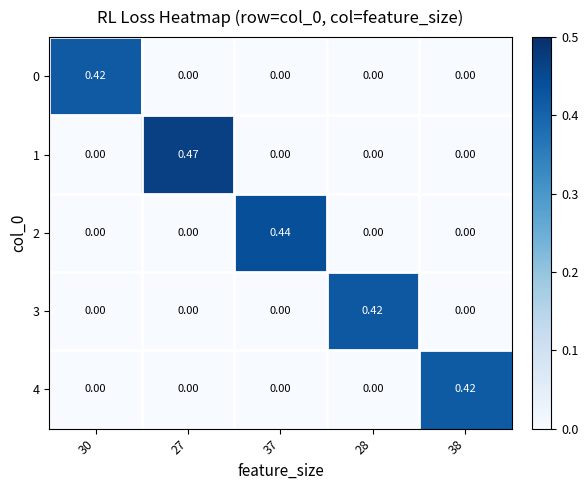

What is the spread (max minus min) of values at 38?

0.4